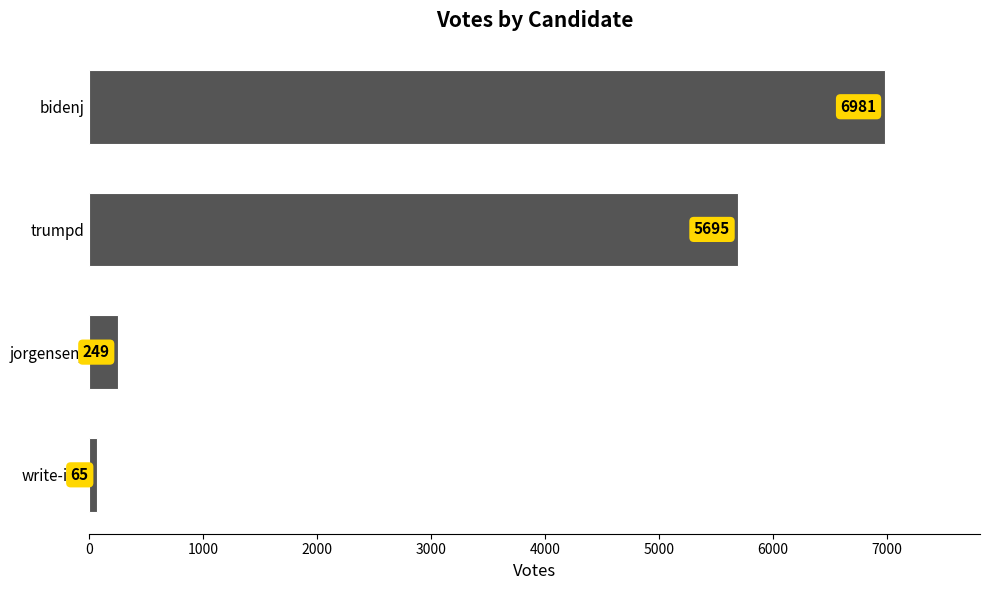

Rank the categories by value from lowest to highest.

write-ins, jorgensenj, trumpd, bidenj